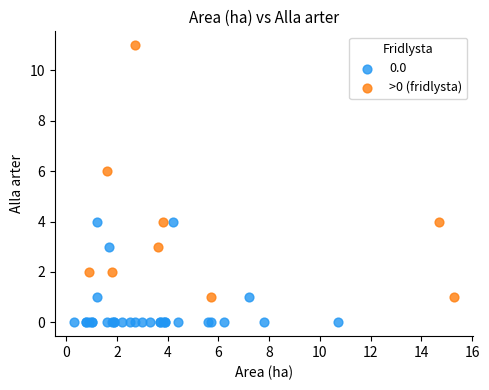

Which series has the largest Y range (max minus min)?

>0 (fridlysta)